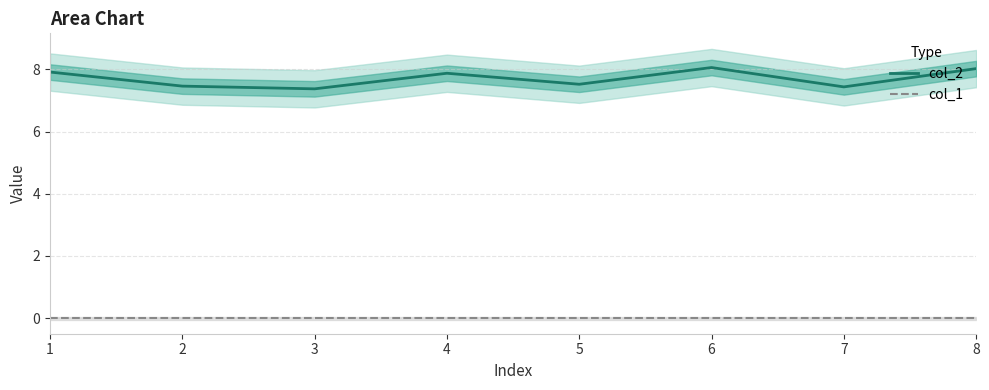

True or false: col_1 has more than 0 points higher than both neighbors.

False